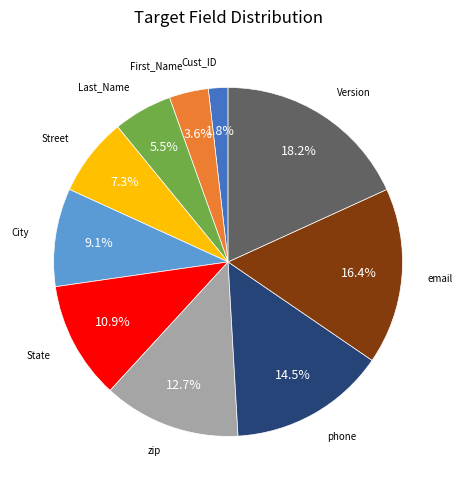

To the nearest percent, what is the average slice percentage?

10%